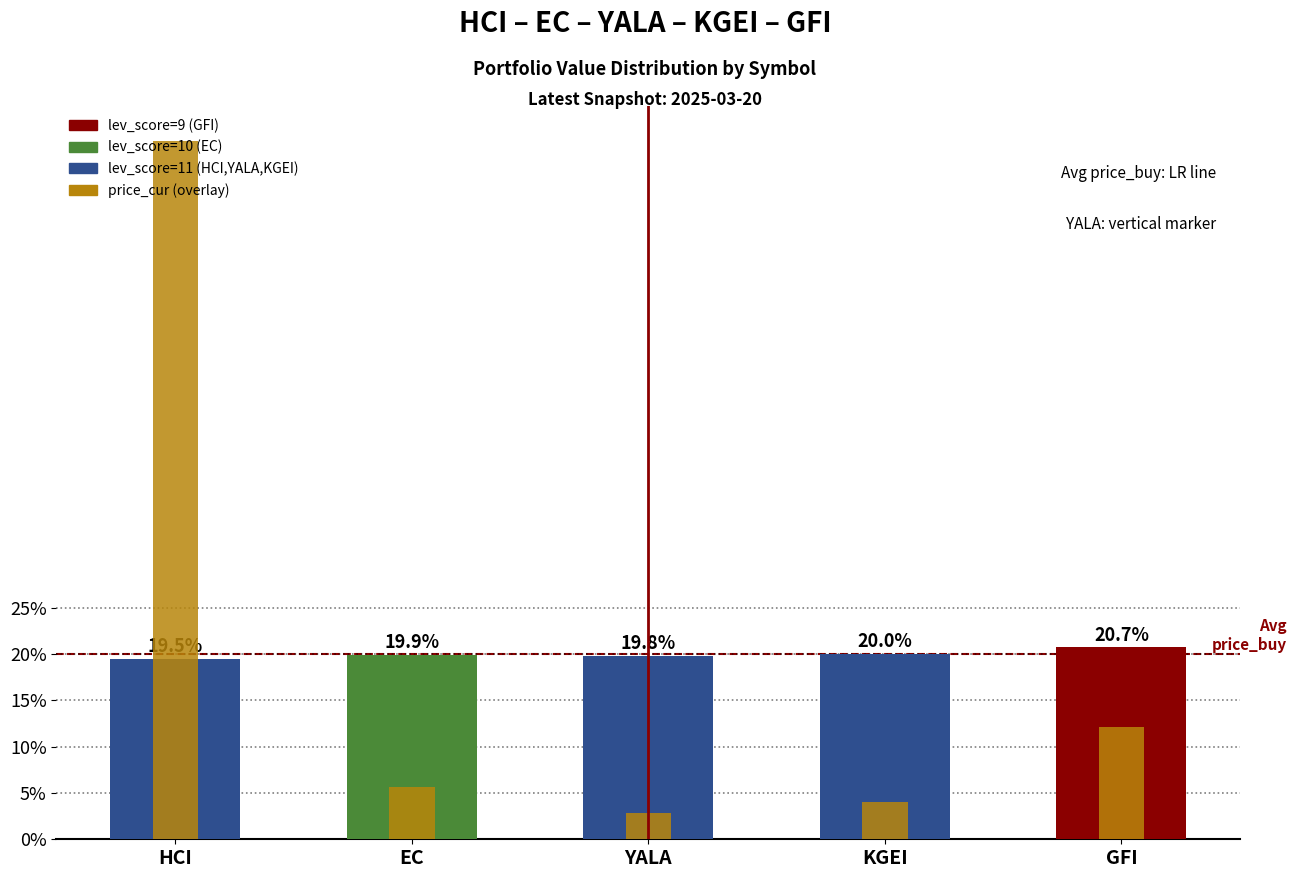

Where is the data nearest to the value 39?

GFI